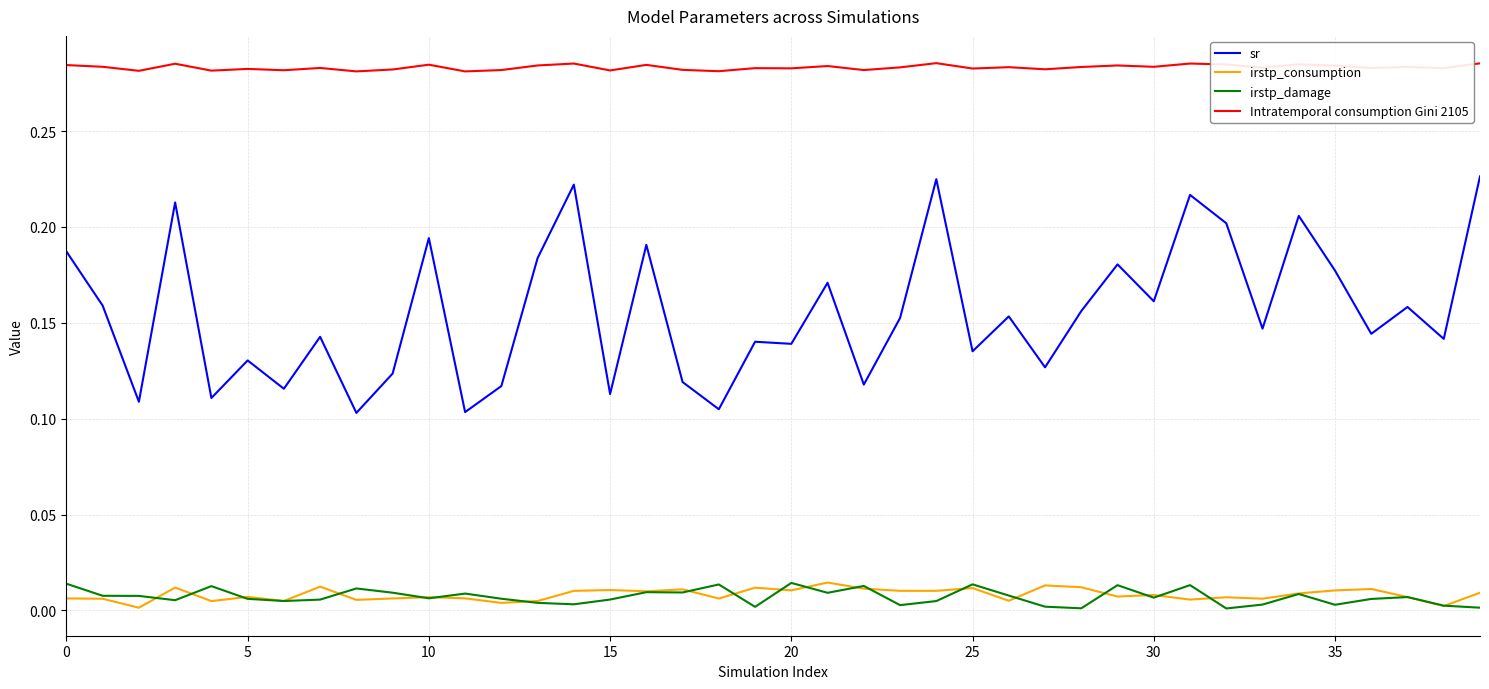

True or false: Intratemporal consumption Gini 2105 and irstp_damage intersect in this chart.

False